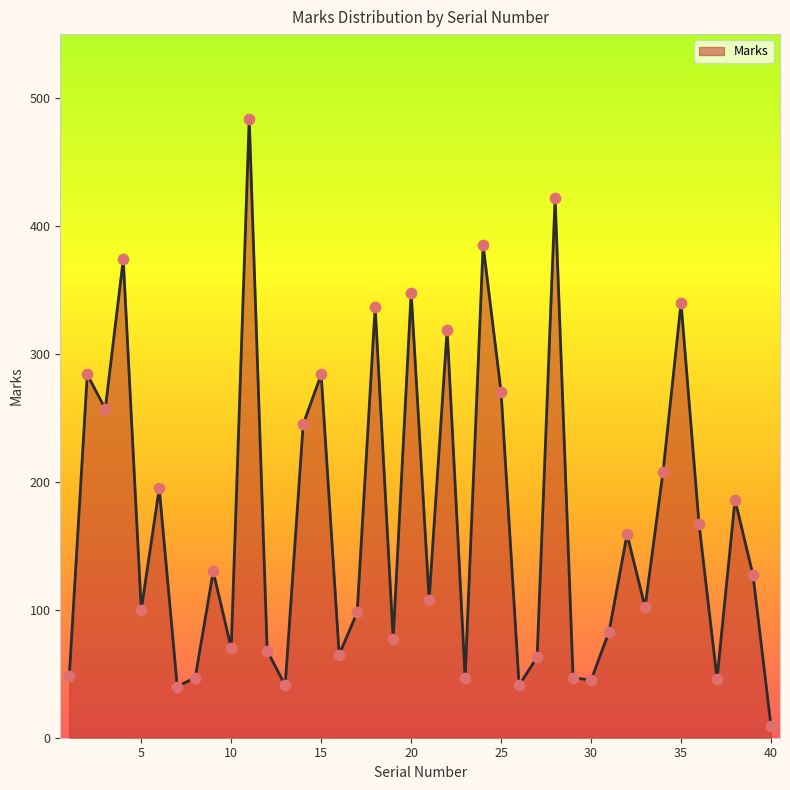

What is the difference between the maximum and minimum values?

475